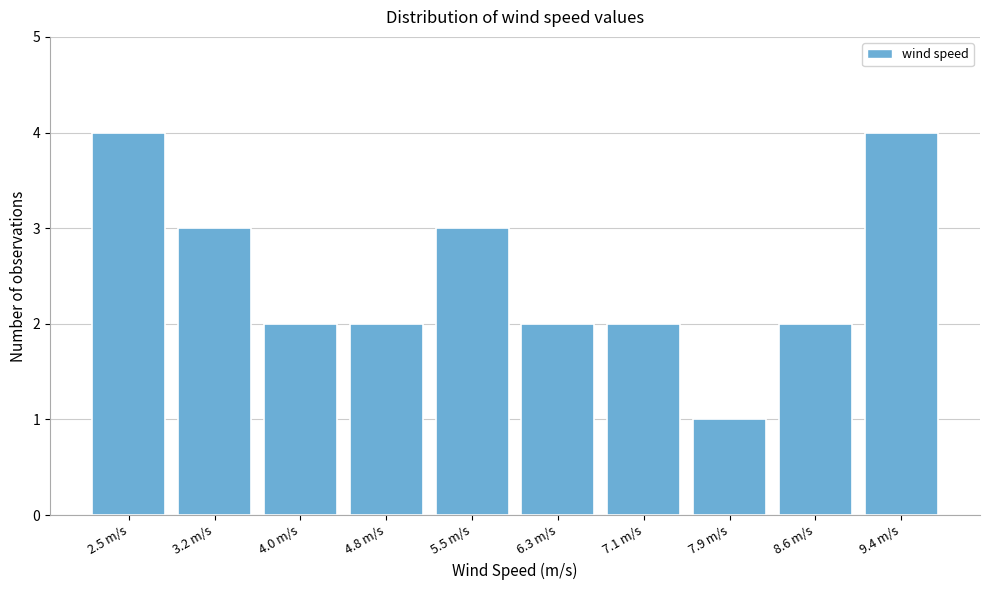

Reading left to right, transcribe all the data shown in this chart.

4	3	2	2	3	2	2	1	2	4